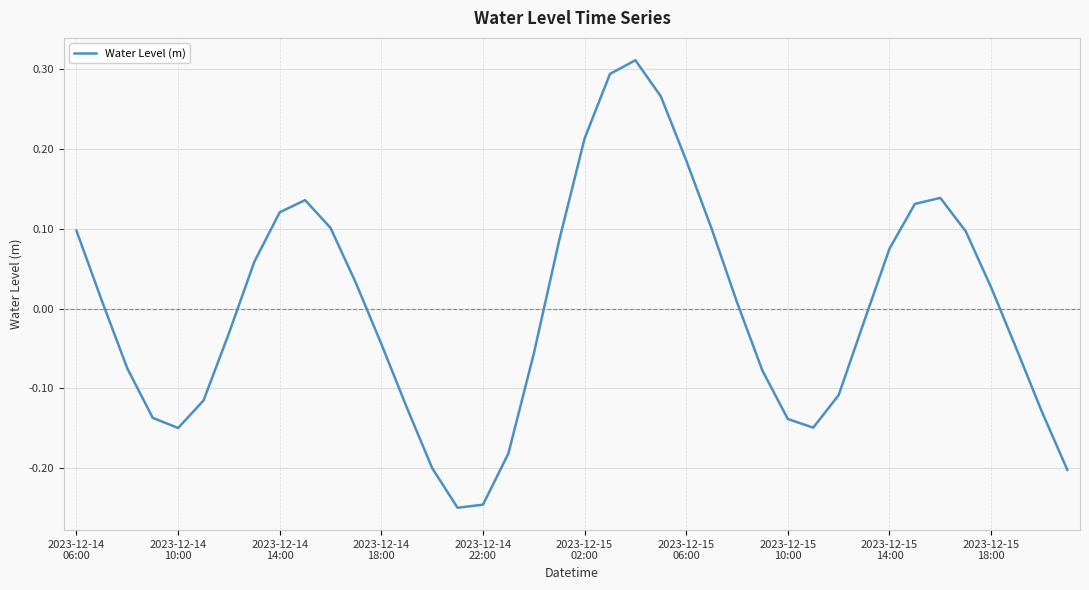

What is the difference between the maximum and minimum values?

0.6